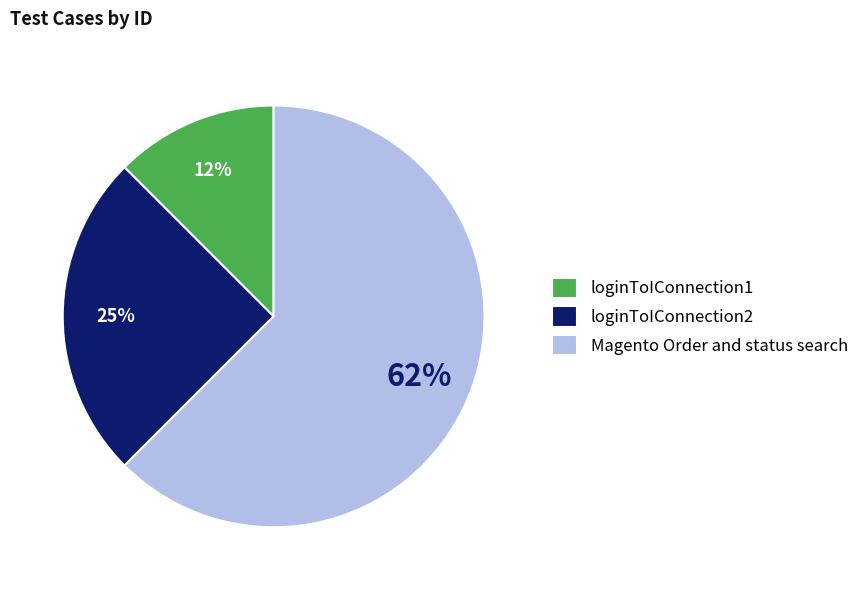

True or false: loginToIConnection1 accounts for 4% of the total.

False